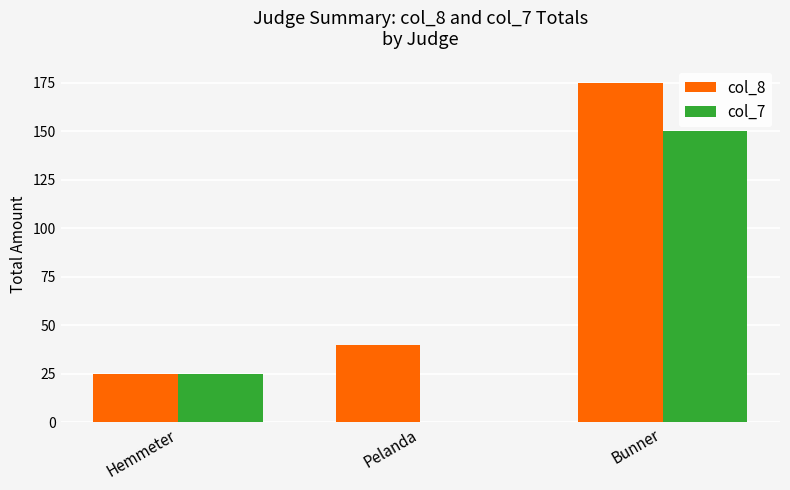

Which series has the largest total across all categories?

col_8